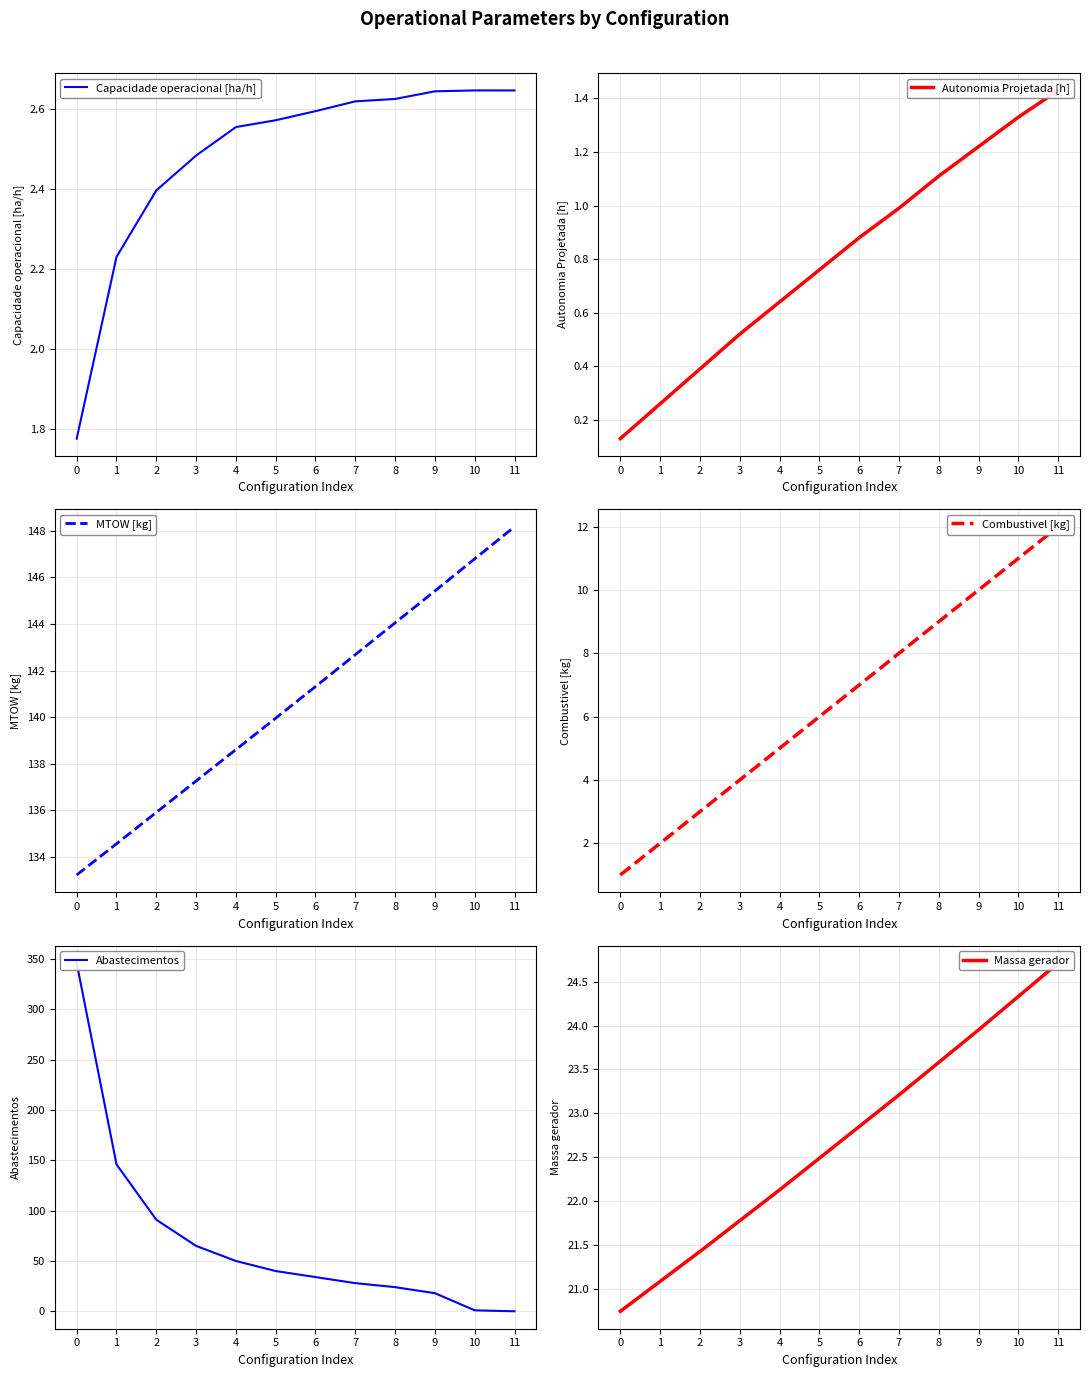

Rank the categories by MTOW [kg] value from lowest to highest.

0, 1, 2, 3, 4, 5, 6, 7, 8, 9, 10, 11